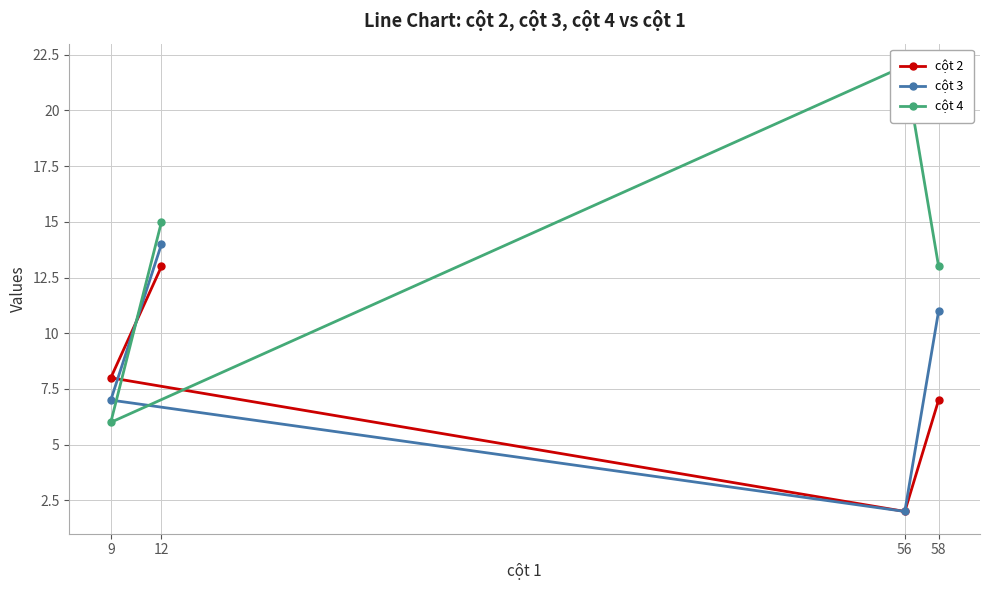

What is the difference between the cột 2 values at 58 and 9?

1